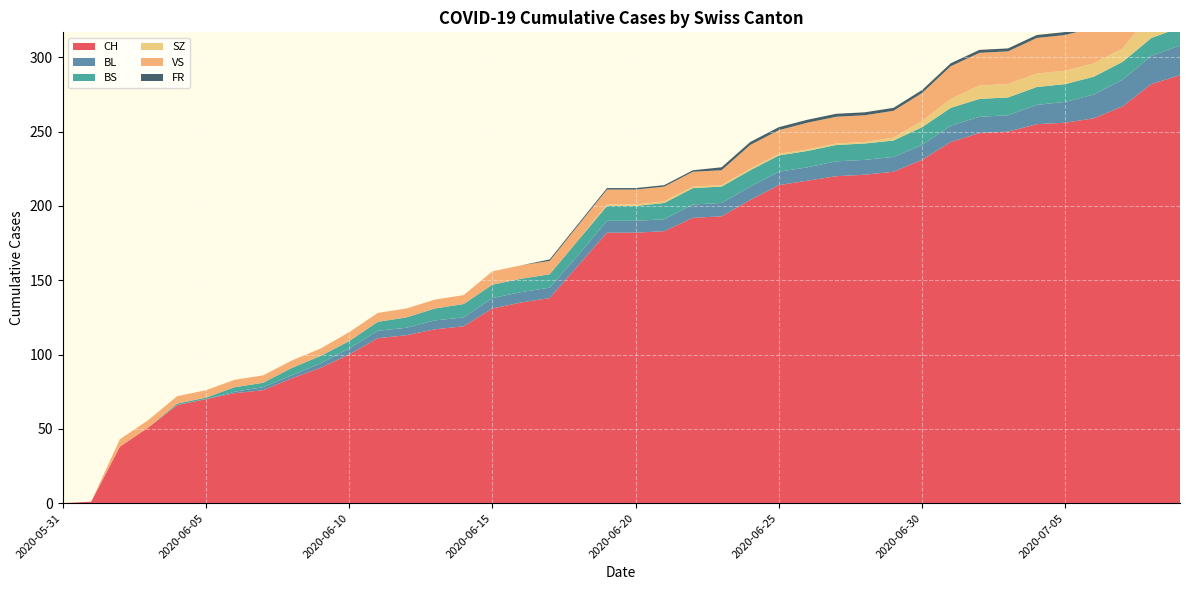

Reading left to right, transcribe all the data shown in this chart.

CH: 0	1	38	51	66	70	74	76	84	91	100	111	113	117	119	131	135	138	160	182	182	183	192	193	204	214	217	220	221	223	231	243	249	250	255	256	259	267	282	288
BL: 0	0	0	0	0	0	1	2	2	3	4	5	5	6	6	7	7	7	7	8	8	8	9	9	9	9	9	10	10	10	10	11	11	11	13	14	16	18	19	20
BS: 0	0	0	0	1	1	3	3	5	5	5	6	7	8	9	9	9	9	10	10	10	11	11	11	11	11	11	11	11	11	12	12	12	12	12	12	12	12	12	12
SZ: 0	0	0	0	0	0	0	0	0	0	0	0	0	0	0	0	0	0	0	1	1	1	1	1	1	1	1	1	1	2	4	6	9	9	9	9	9	9	17	17
VS: 0	0	5	5	5	5	5	5	5	5	6	6	6	6	6	9	9	9	10	10	10	10	10	10	16	16	18	18	18	18	19	22	22	22	24	24	24	26	29	31
FR: 0	0	0	0	0	0	0	0	0	0	0	0	0	0	0	0	0	1	1	1	1	1	1	2	2	2	2	2	2	2	2	2	2	2	2	2	2	2	2	2